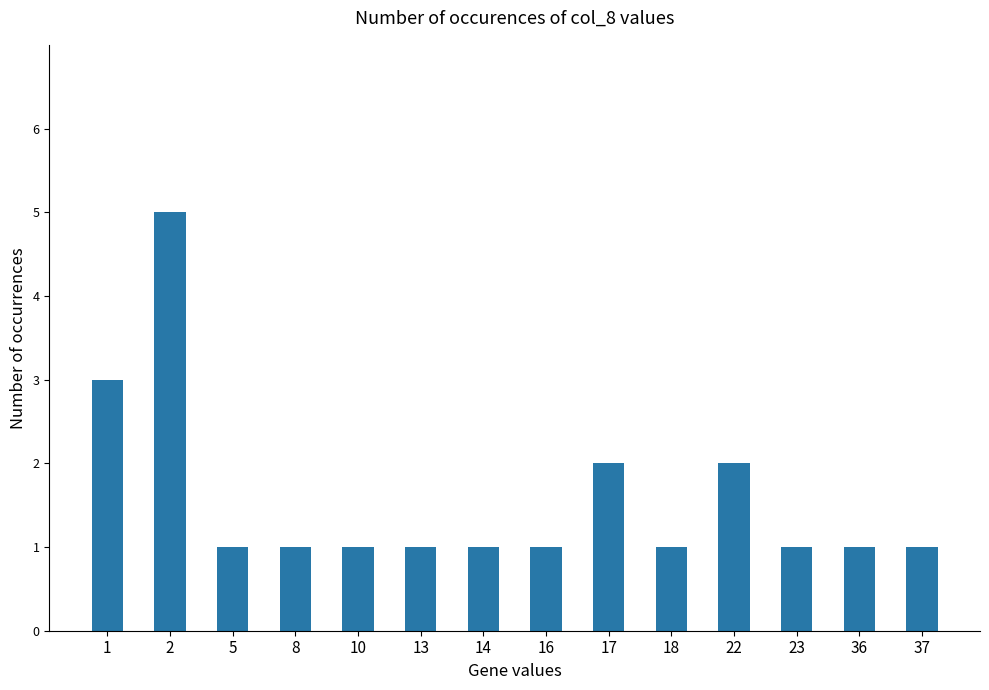

What is the difference between the maximum and minimum values?

4